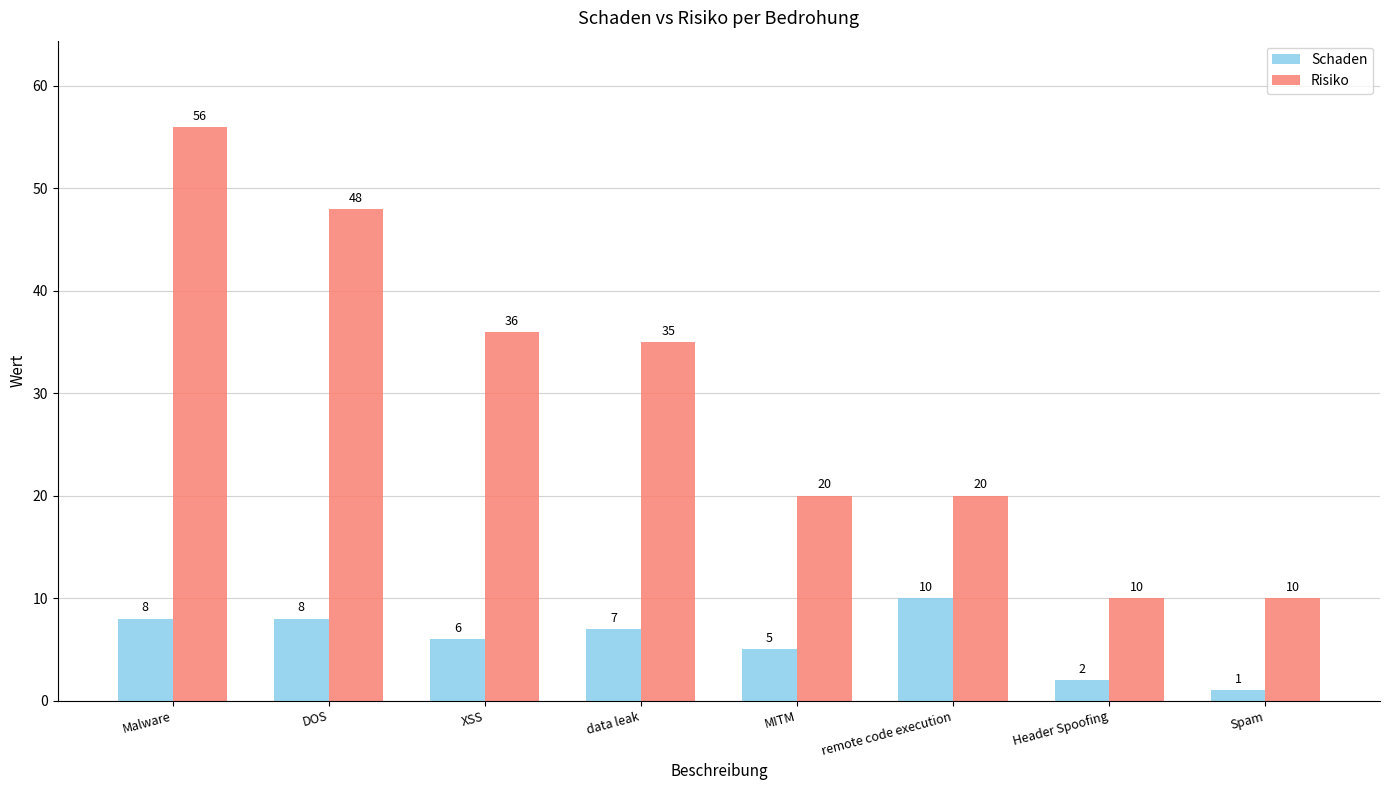

Count the Risiko values in the range 20 to 48.

5